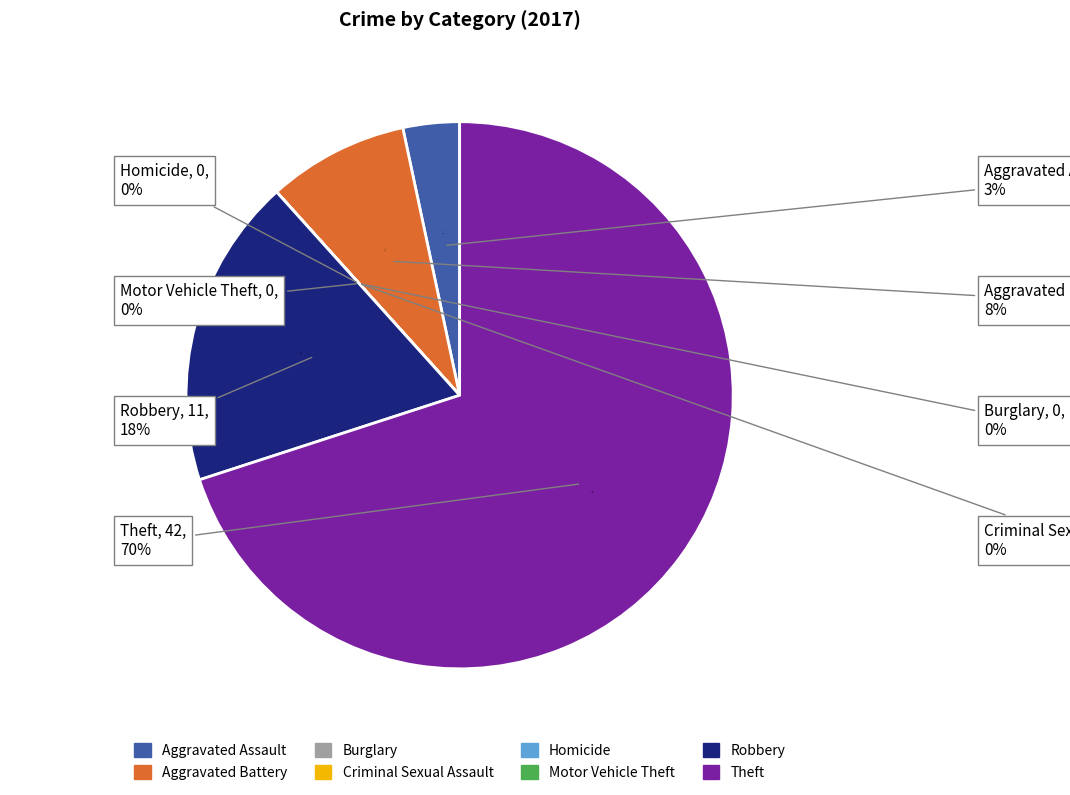

What is the smallest slice in the pie chart?

Burglary